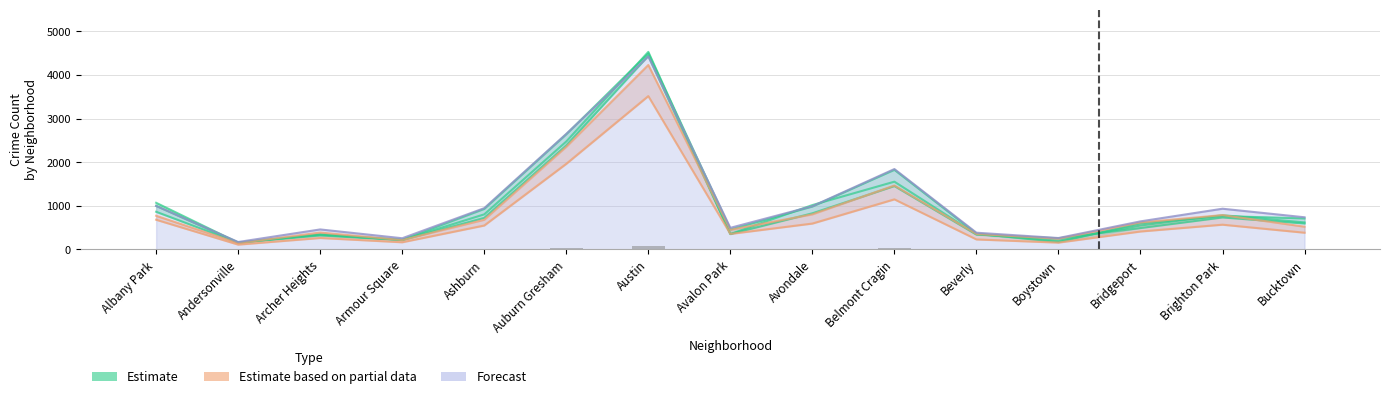

Where does the 2019 series first go above 593?

Albany Park